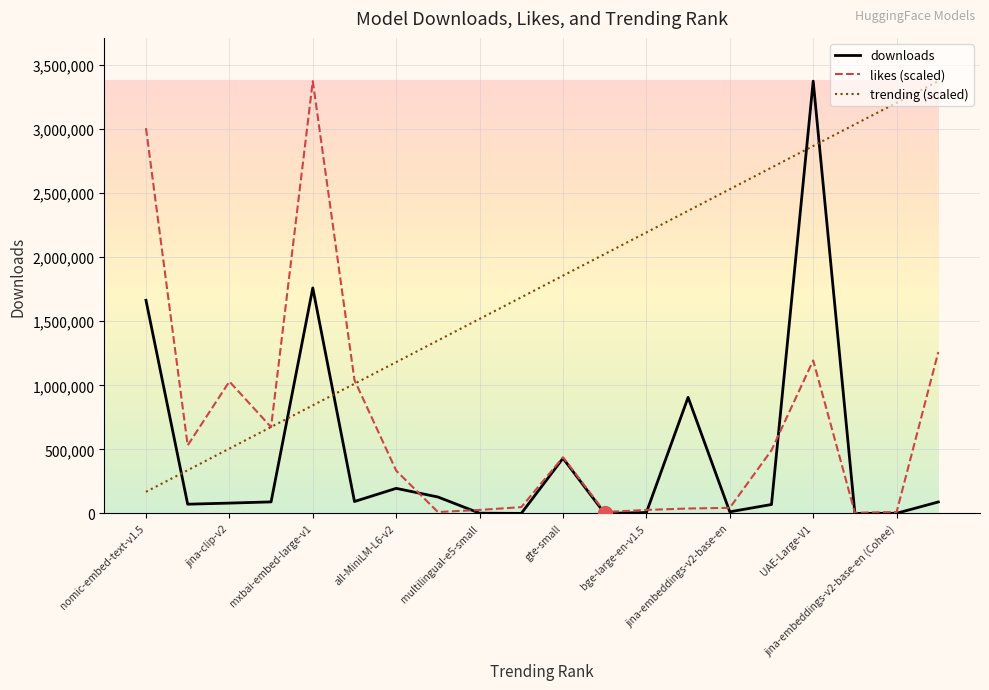

How many times do downloads and trending (scaled) cross each other?

5